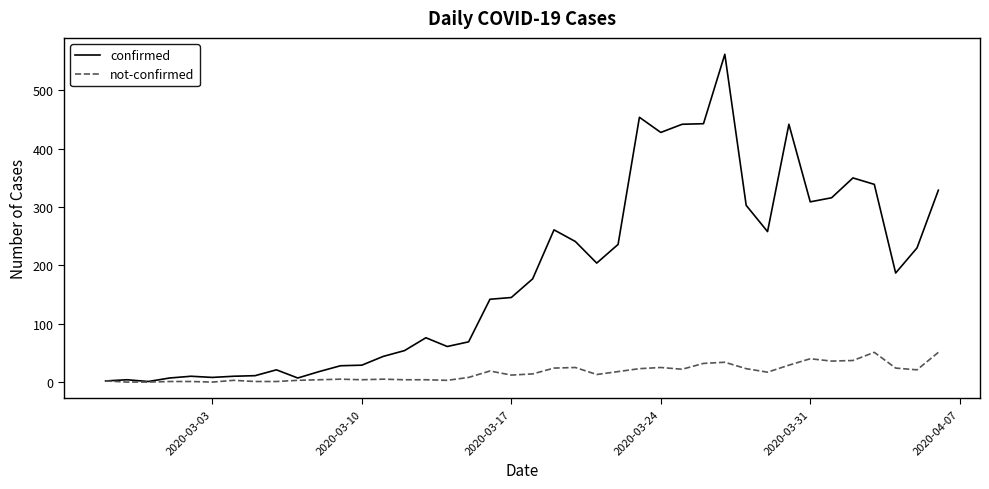

Is this an area chart (filled region under the line)?

No